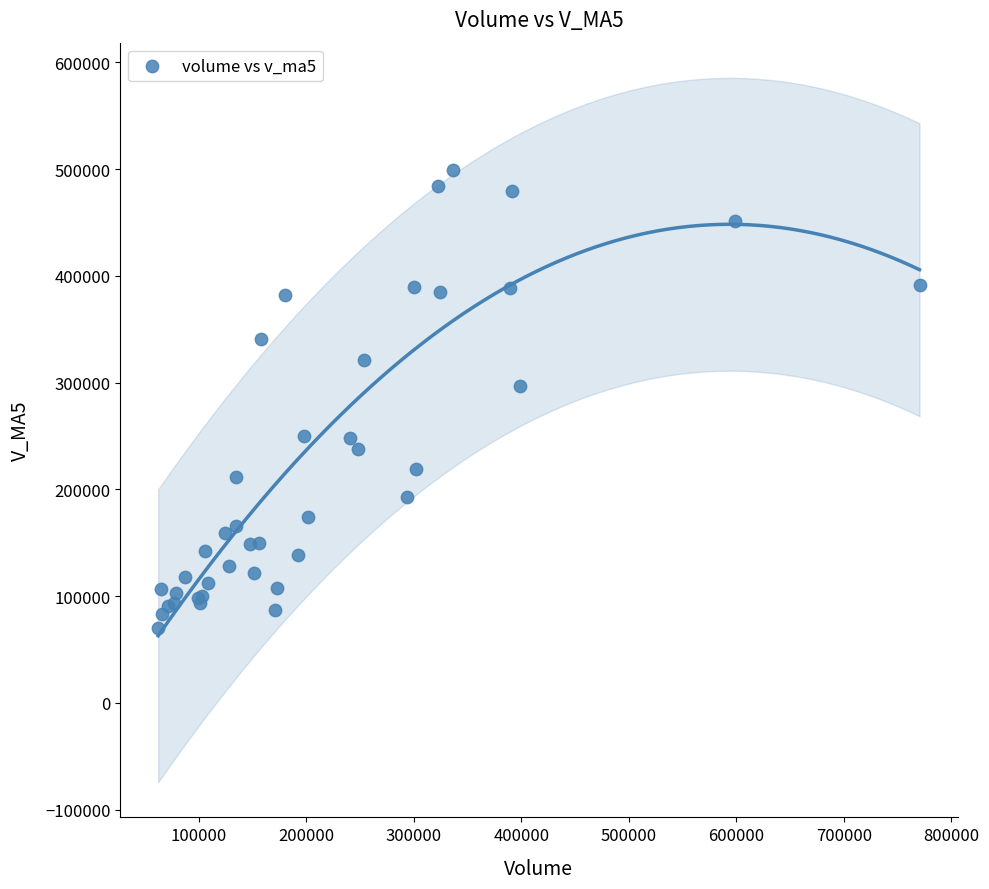

What Y value in the scatter plot is closest to 284624?

296444.6